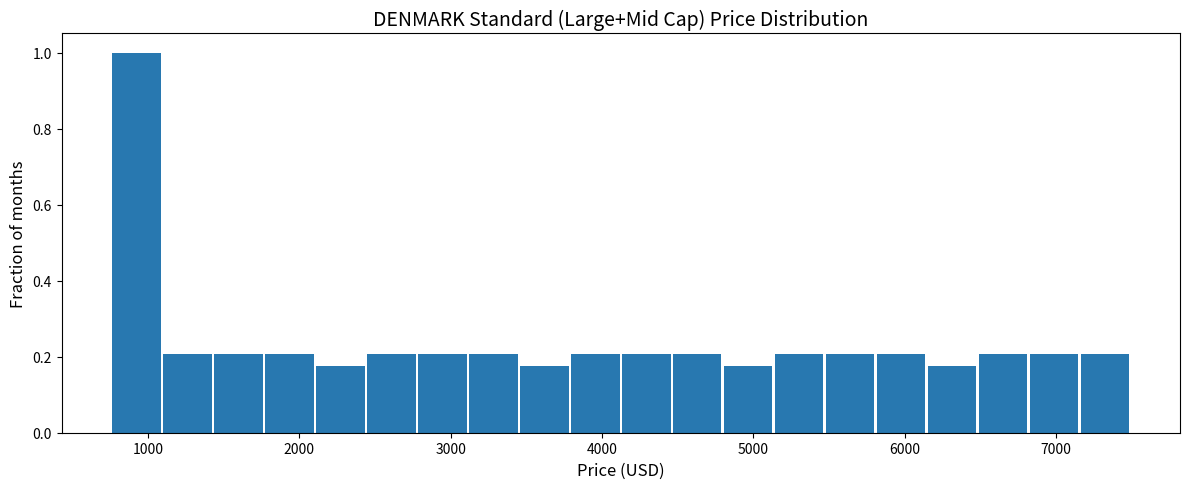

Around what value on the x-axis is the tallest bar? Give the approximate position of its centre, as read against the axis.

900